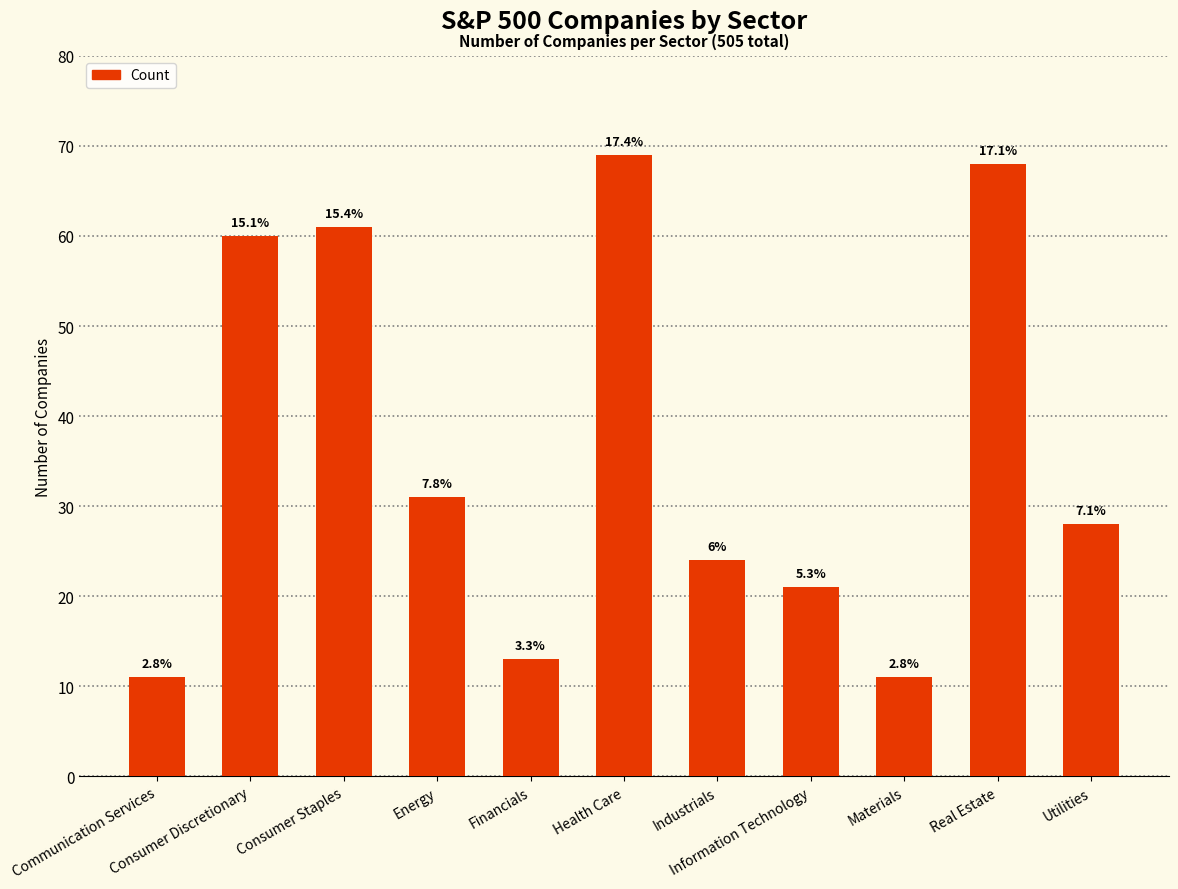

Are the bars horizontal?

No